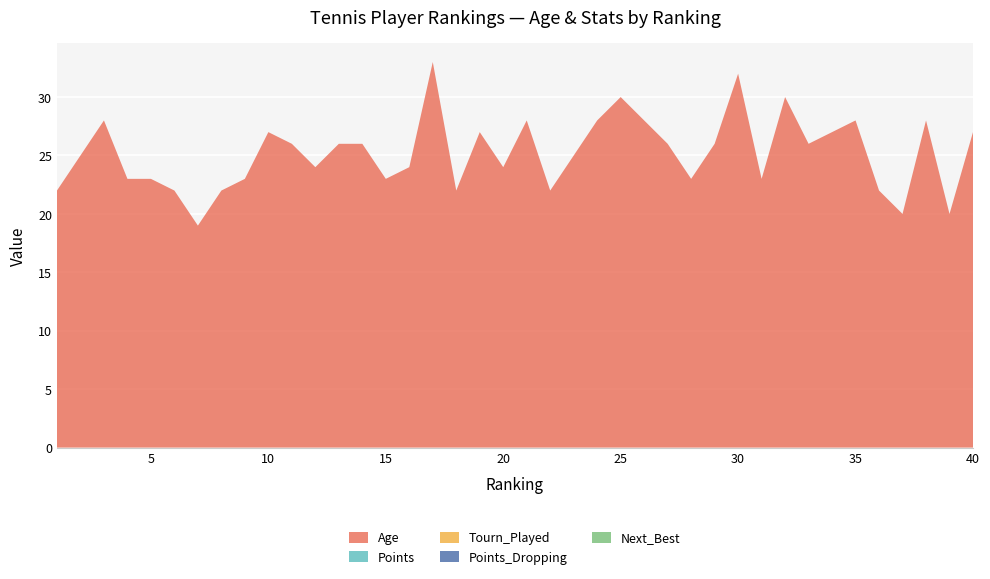

Reading left to right, extract all data points from this chart.

Age: 1=22	2=25	3=28	4=23	5=23	6=22	7=19	8=22	9=23	10=27	11=26	12=24	13=26	14=26	15=23	16=24	17=33	18=22	19=27	20=24	21=28	22=22	23=25	24=28	25=30	26=28	27=26	28=23	29=26	30=32	31=23	32=30	33=26	34=27	35=28	36=22	37=20	38=28	39=20	40=27
Points: 1=0	2=0	3=0	4=0	5=0	6=0	7=0	8=0	9=0	10=0	11=0	12=0	13=0	14=0	15=0	16=0	17=0	18=0	19=0	20=0	21=0	22=0	23=0	24=0	25=0	26=0	27=0	28=0	29=0	30=0	31=0	32=0	33=0	34=0	35=0	36=0	37=0	38=0	39=0	40=0
Tourn_Played: 1=0	2=0	3=0	4=0	5=0	6=0	7=0	8=0	9=0	10=0	11=0	12=0	13=0	14=0	15=0	16=0	17=0	18=0	19=0	20=0	21=0	22=0	23=0	24=0	25=0	26=0	27=0	28=0	29=0	30=0	31=0	32=0	33=0	34=0	35=0	36=0	37=0	38=0	39=0	40=0
Points_Dropping: 1=0	2=0	3=0	4=0	5=0	6=0	7=0	8=0	9=0	10=0	11=0	12=0	13=0	14=0	15=0	16=0	17=0	18=0	19=0	20=0	21=0	22=0	23=0	24=0	25=0	26=0	27=0	28=0	29=0	30=0	31=0	32=0	33=0	34=0	35=0	36=0	37=0	38=0	39=0	40=0
Next_Best: 1=0	2=0	3=0	4=0	5=0	6=0	7=0	8=0	9=0	10=0	11=0	12=0	13=0	14=0	15=0	16=0	17=0	18=0	19=0	20=0	21=0	22=0	23=0	24=0	25=0	26=0	27=0	28=0	29=0	30=0	31=0	32=0	33=0	34=0	35=0	36=0	37=0	38=0	39=0	40=0